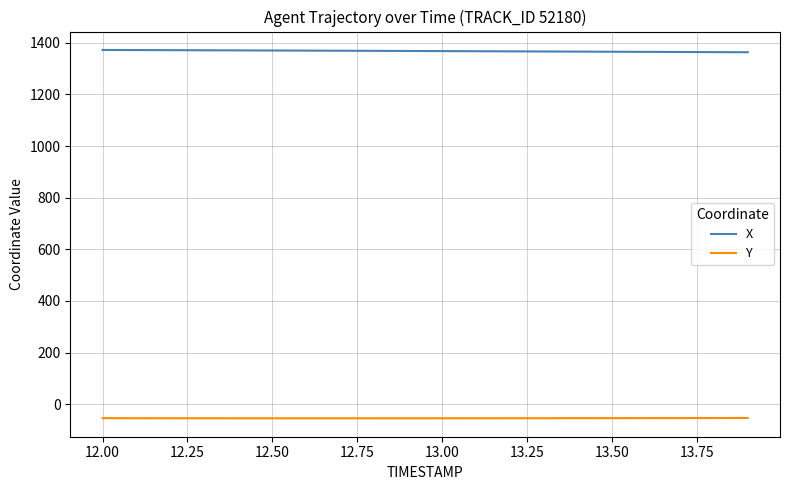

Rank the series by their average value, from highest to lowest.

X, Y